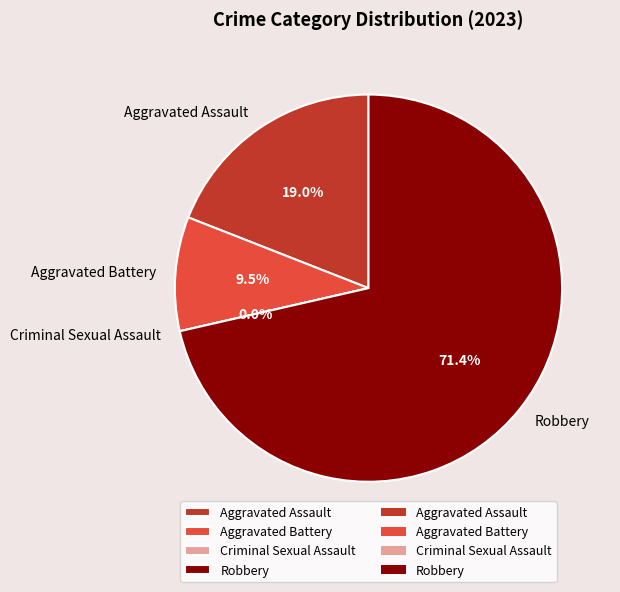

Which has a higher value, Aggravated Assault or Robbery?

Robbery